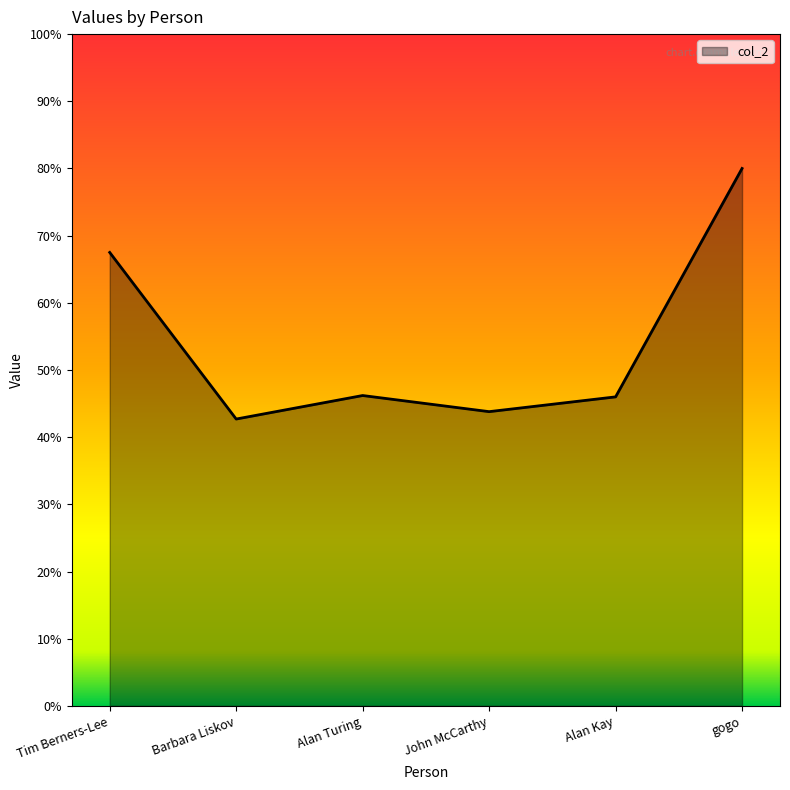

What is the difference between the maximum and minimum values?

37.3